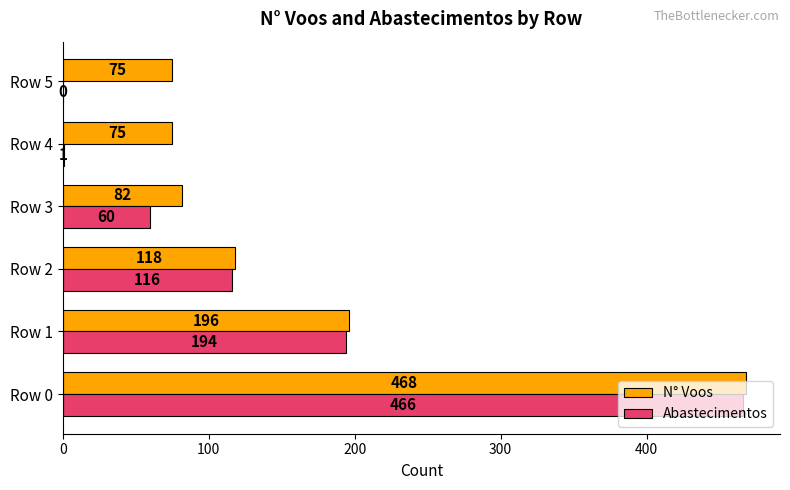

What are all the series names shown in the legend?

N° Voos, Abastecimentos